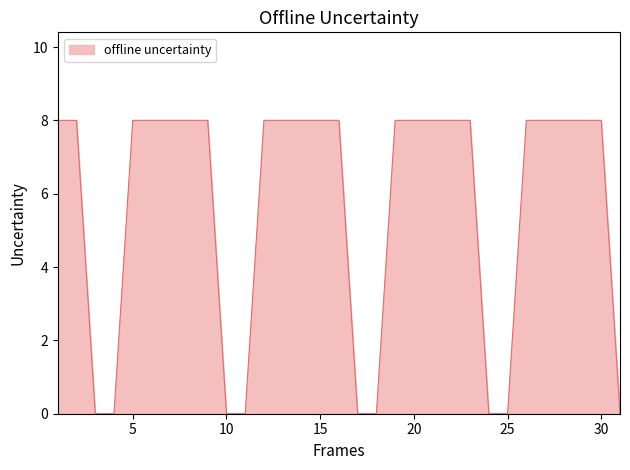

What is the maximum value shown in the chart?

8